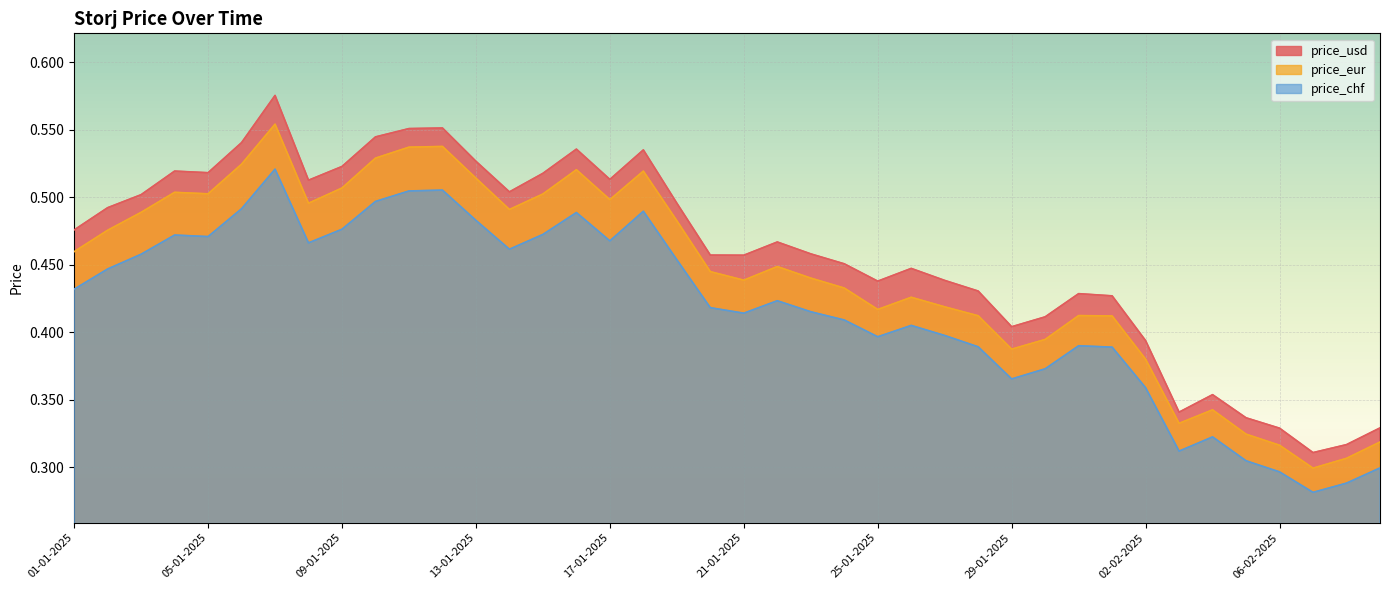

Read the price_chf value at 08-02-2025.

0.3